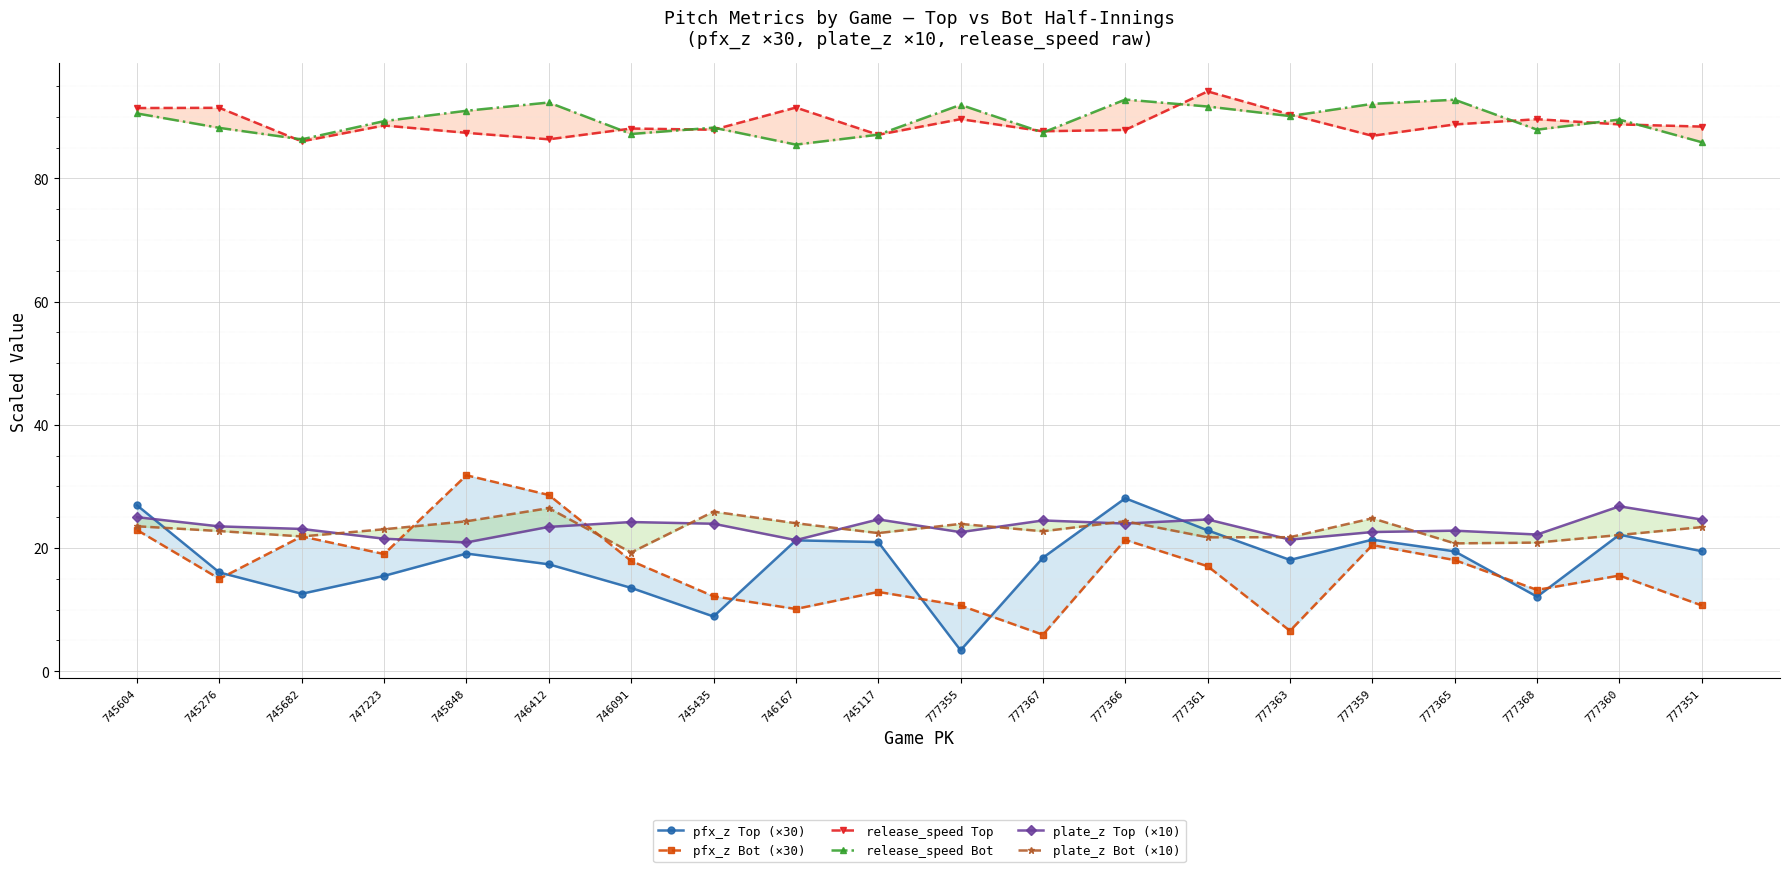

Reading left to right, list all the values displayed in this chart.

pfx_z Top (×30): 745604=26.9	745276=16.0	745682=12.6	747223=15.5	745848=19.1	746412=17.4	746091=13.5	745435=8.9	746167=21.3	745117=21.0	777355=3.4	777367=18.4	777366=28.1	777361=22.9	777363=18.1	777359=21.4	777365=19.5	777368=12.1	777360=22.2	777351=19.5
pfx_z Bot (×30): 745604=22.9	745276=15.0	745682=21.9	747223=19.0	745848=31.8	746412=28.6	746091=17.9	745435=12.2	746167=10.1	745117=12.9	777355=10.7	777367=5.9	777366=21.3	777361=17.0	777363=6.6	777359=20.5	777365=18.0	777368=13.2	777360=15.5	777351=10.7
release_speed Top: 745604=91.4	745276=91.5	745682=86.0	747223=88.6	745848=87.4	746412=86.4	746091=88.1	745435=87.9	746167=91.5	745117=87.1	777355=89.6	777367=87.7	777366=87.9	777361=94.1	777363=90.4	777359=86.9	777365=88.8	777368=89.6	777360=88.8	777351=88.4
release_speed Bot: 745604=90.6	745276=88.2	745682=86.4	747223=89.3	745848=91.0	746412=92.3	746091=87.2	745435=88.3	746167=85.5	745117=87.1	777355=92.0	777367=87.5	777366=92.8	777361=91.7	777363=90.1	777359=92.1	777365=92.8	777368=87.9	777360=89.6	777351=85.9
plate_z Top (×10): 745604=25.0	745276=23.5	745682=23.1	747223=21.5	745848=20.9	746412=23.4	746091=24.2	745435=23.9	746167=21.3	745117=24.6	777355=22.6	777367=24.5	777366=24.0	777361=24.6	777363=21.4	777359=22.6	777365=22.8	777368=22.2	777360=26.8	777351=24.6
plate_z Bot (×10): 745604=23.5	745276=22.8	745682=21.9	747223=23.1	745848=24.3	746412=26.5	746091=19.3	745435=25.9	746167=24.0	745117=22.4	777355=23.9	777367=22.7	777366=24.3	777361=21.7	777363=21.8	777359=24.8	777365=20.8	777368=20.9	777360=22.1	777351=23.4